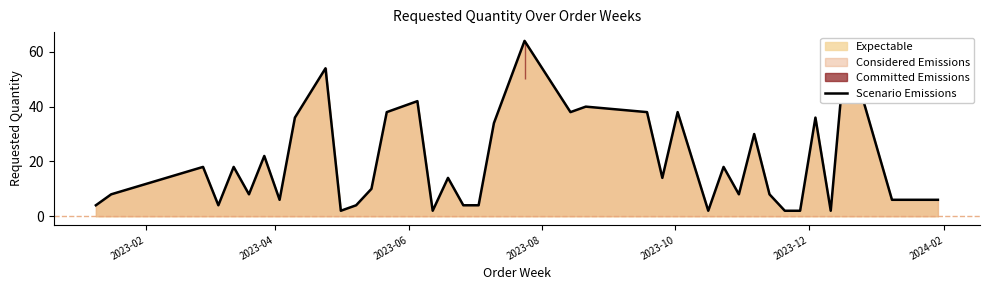

How many interior local peaks (higher than both neighbors) does the data have?

13